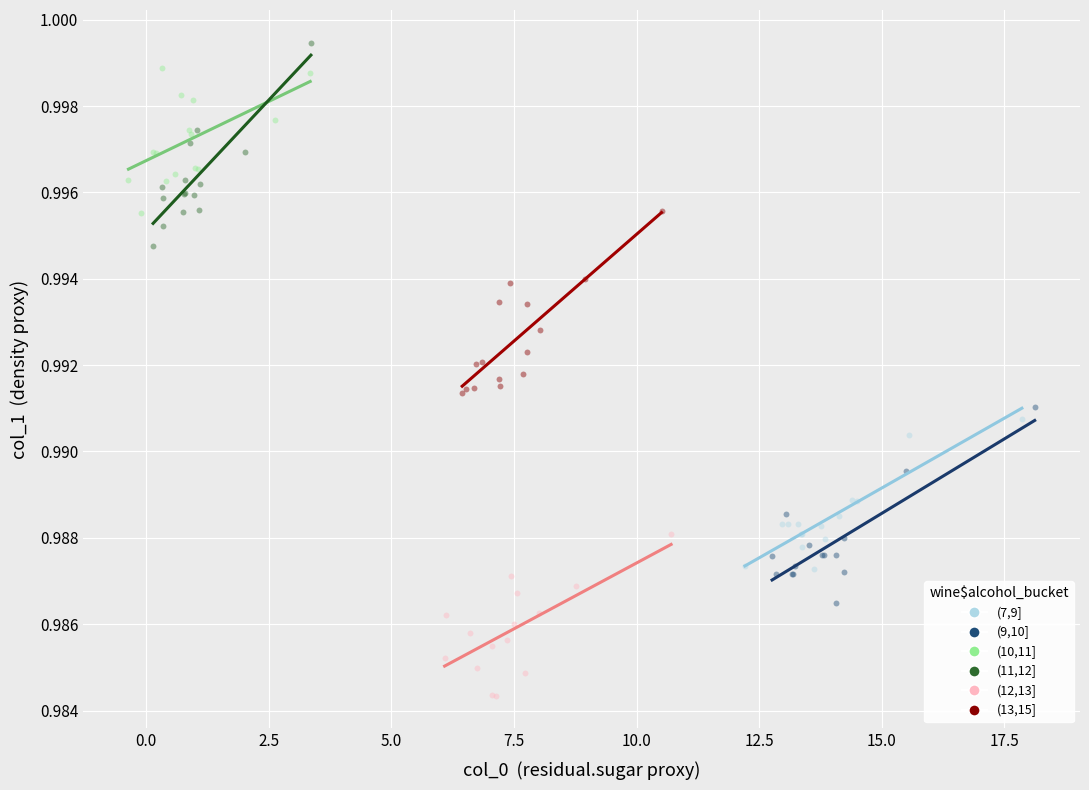

Which series has the widest spread of Y values?

(11,12]